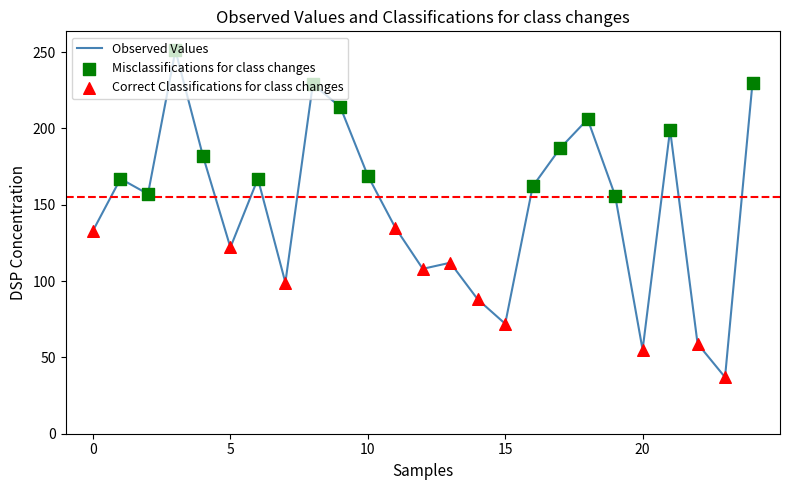

What is the difference between the maximum and minimum values?

214